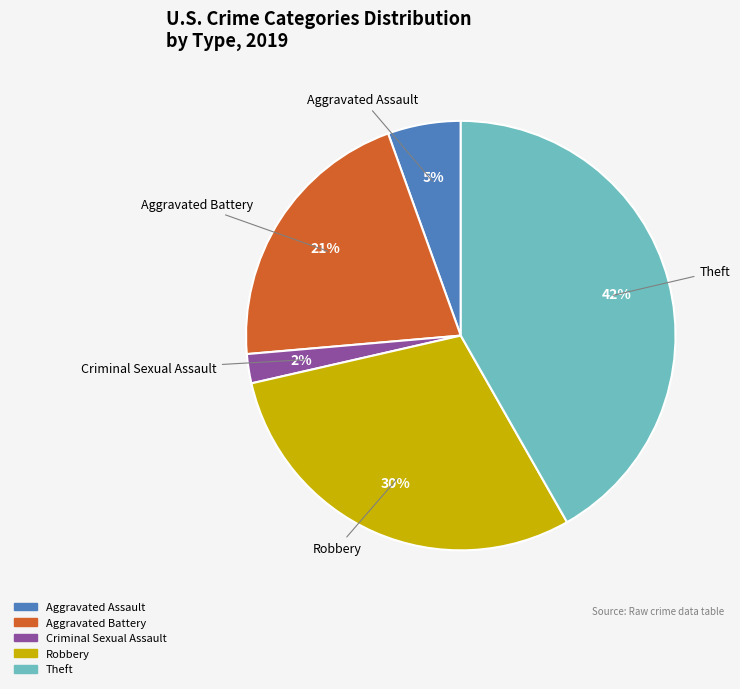

How many slices are in this pie chart?

5